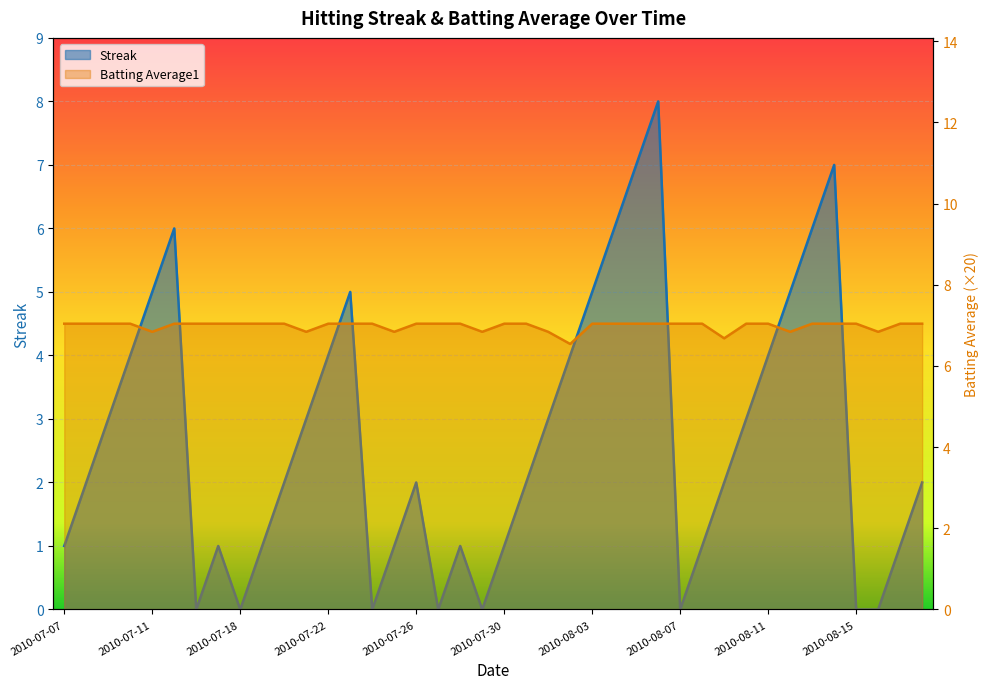

Count the Streak values in the range 1 to 5.

26